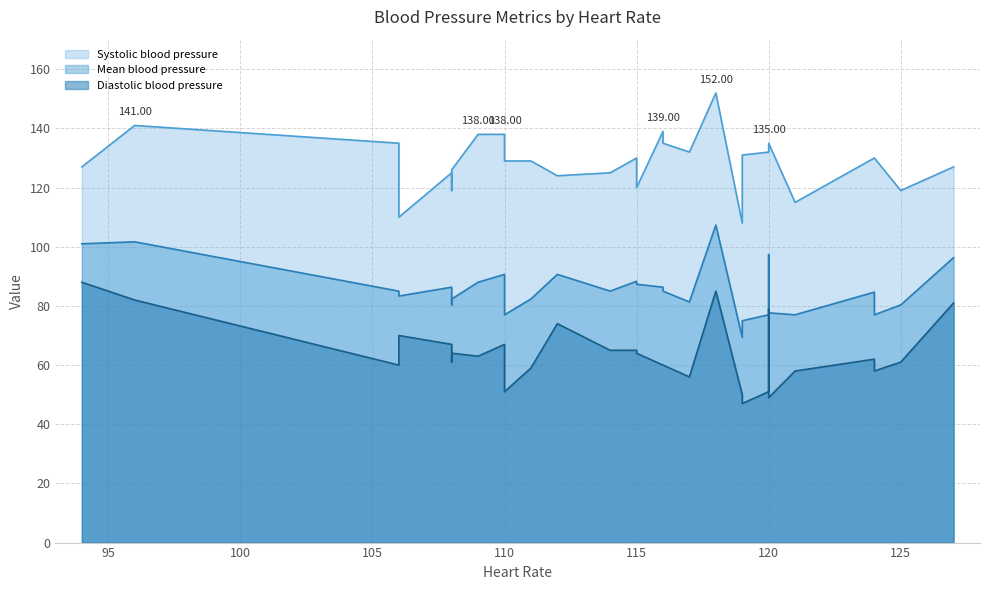

True or false: Mean blood pressure and Diastolic blood pressure intersect in this chart.

False